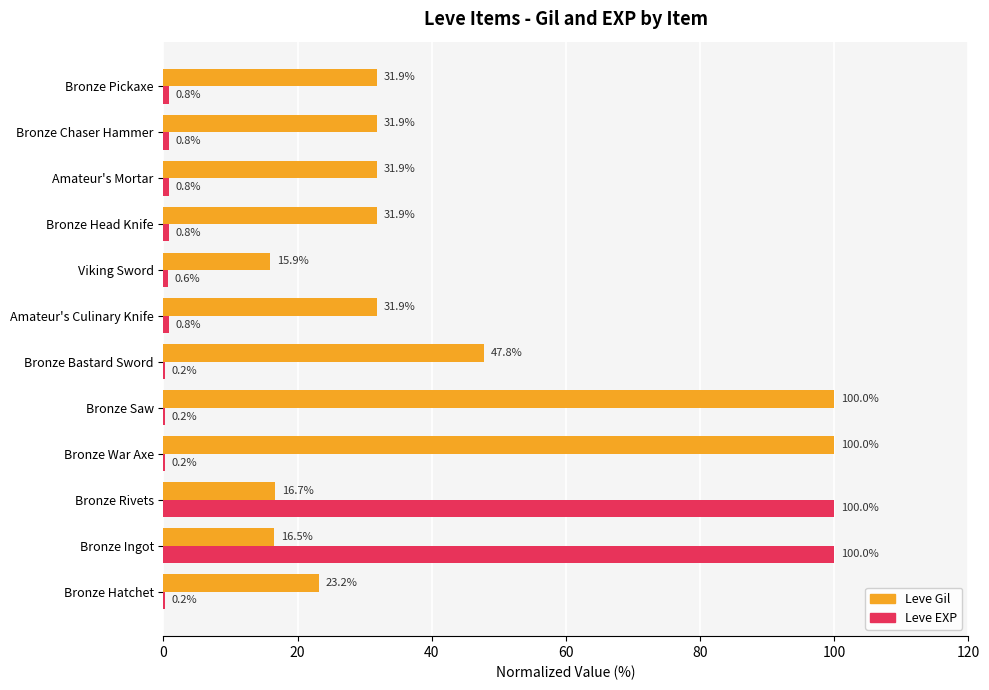

How many data points in Leve Gil are above 31?

8